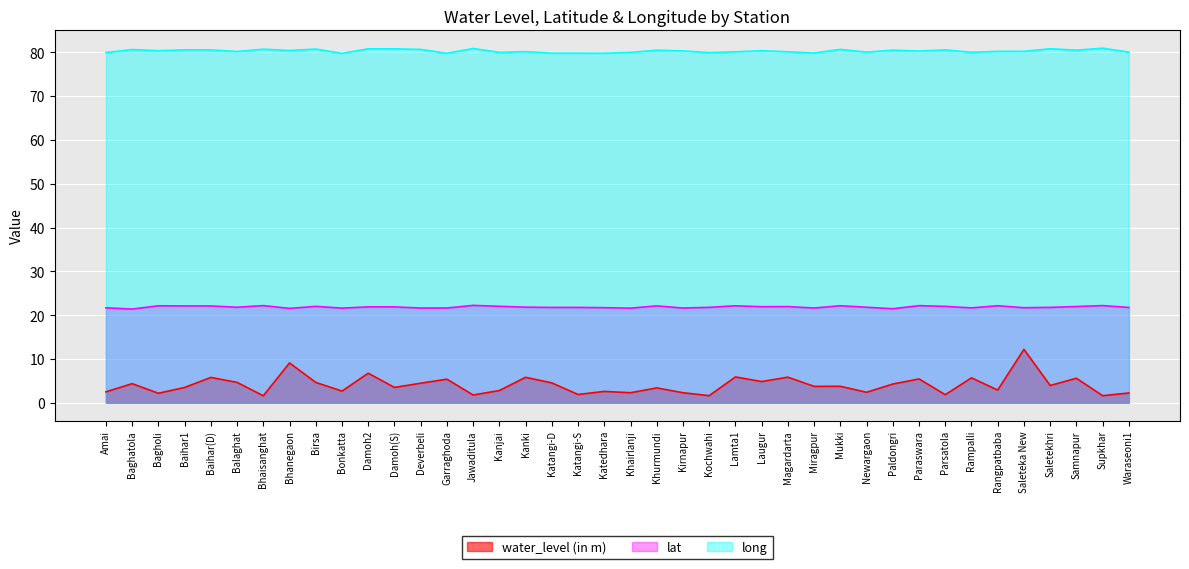

What is the maximum value for water_level (in m)?

12.2